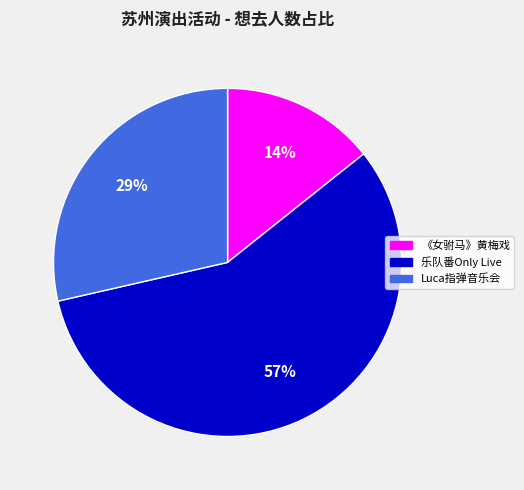

To the nearest percent, what is the difference between the largest and smallest slice percentages?

43%